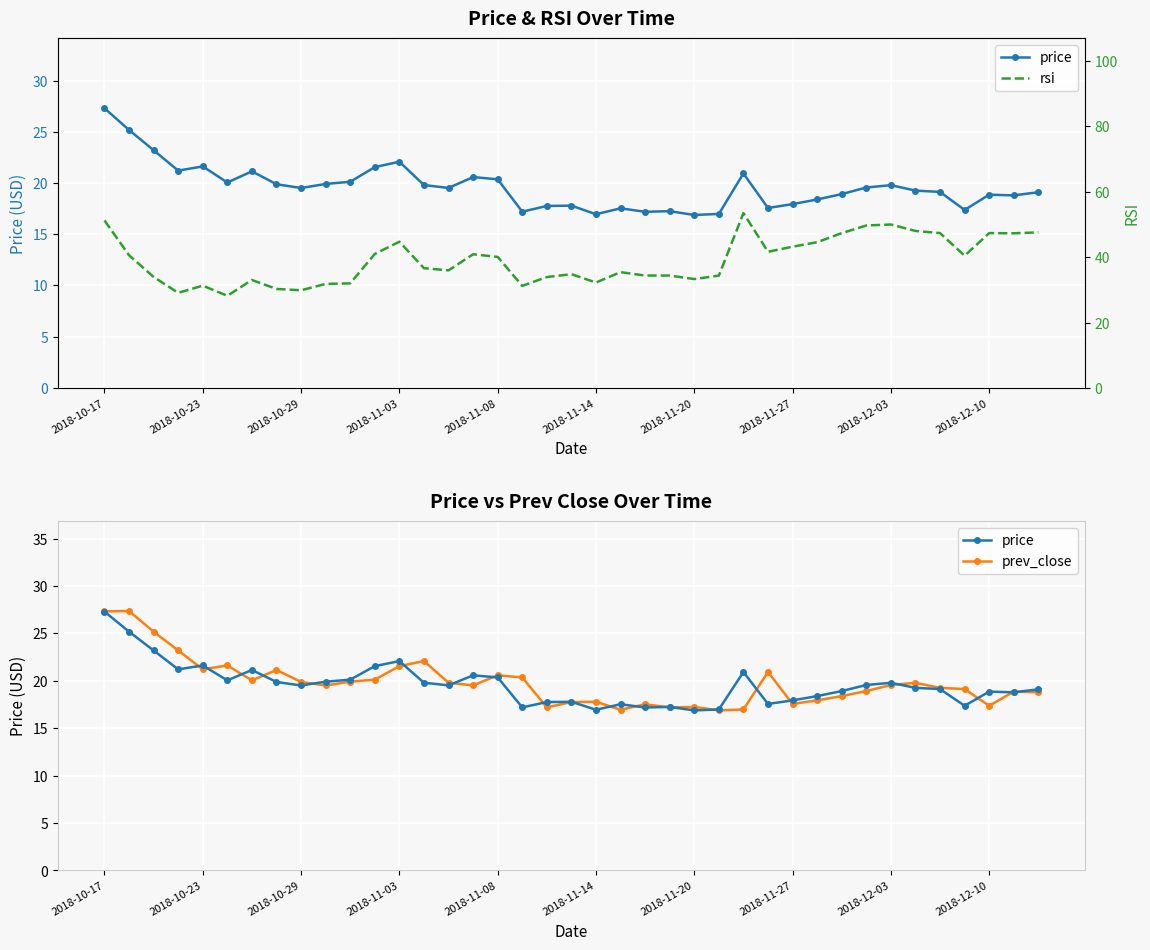

Which series changed the most between 27 and 31?

rsi